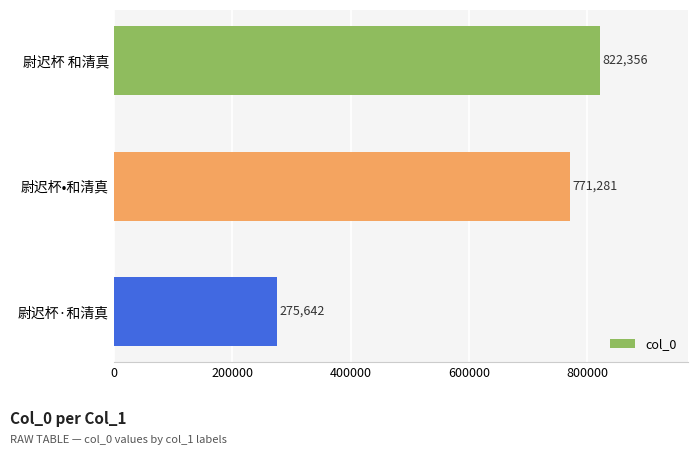

Reading top to bottom, extract all data points from this chart.

822356	771281	275642